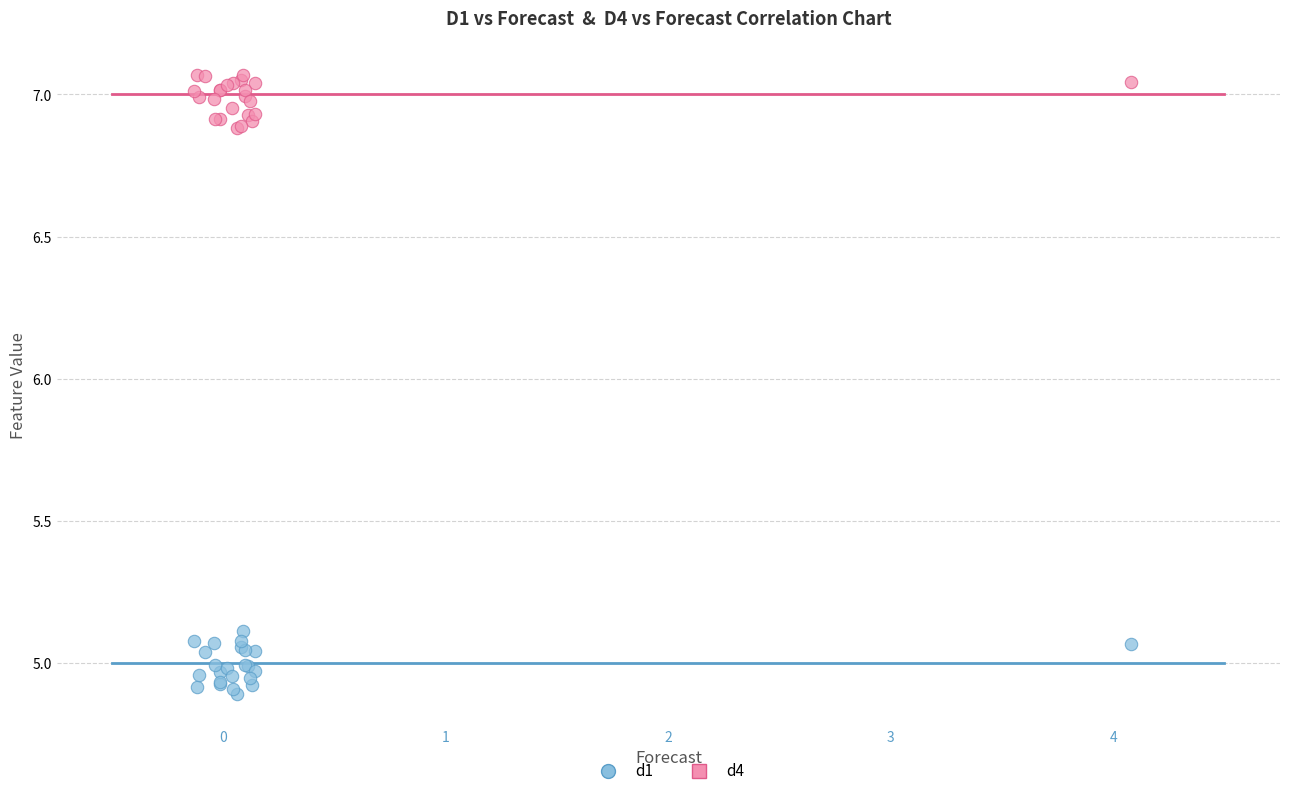

Which series reaches the maximum Y coordinate?

d4